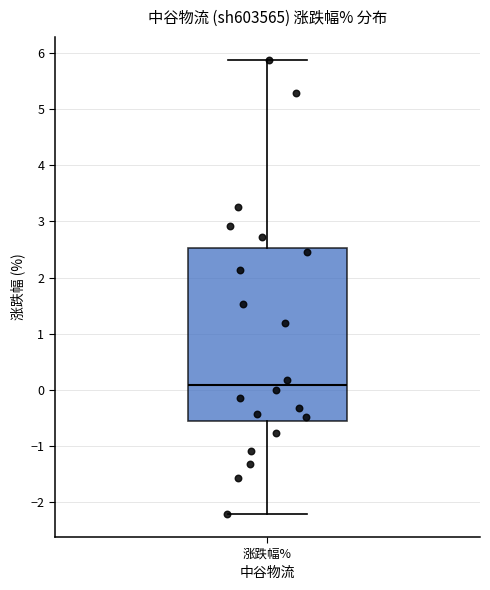

Read this box plot against the y-axis: the position of the median line, the range covered by the box, and the ends of both whiskers. The values are not printed on the chart, so give them approximately, as read against the axis.

median 0.1, box -0.6 to 2.5, whiskers -2.2 to 5.9